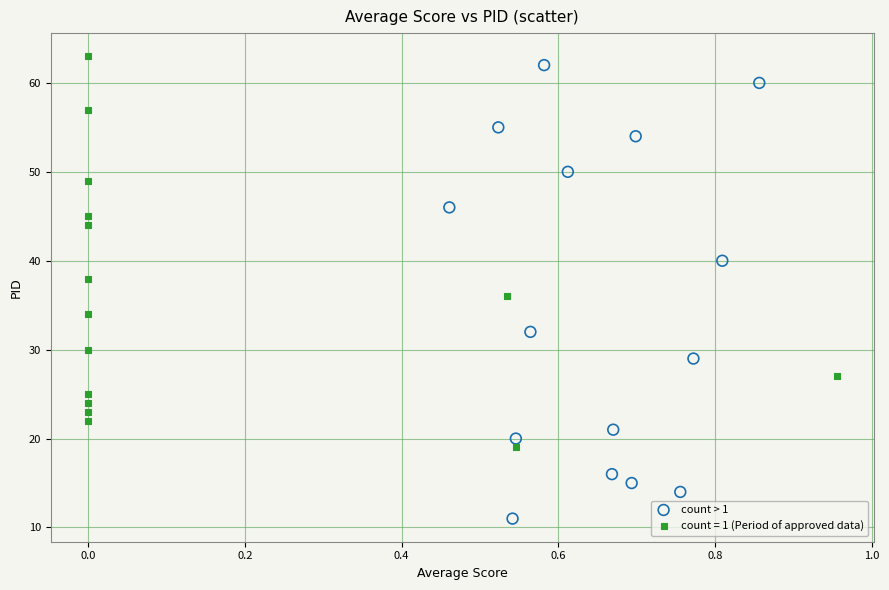

Which series has the widest spread of Y values?

count > 1